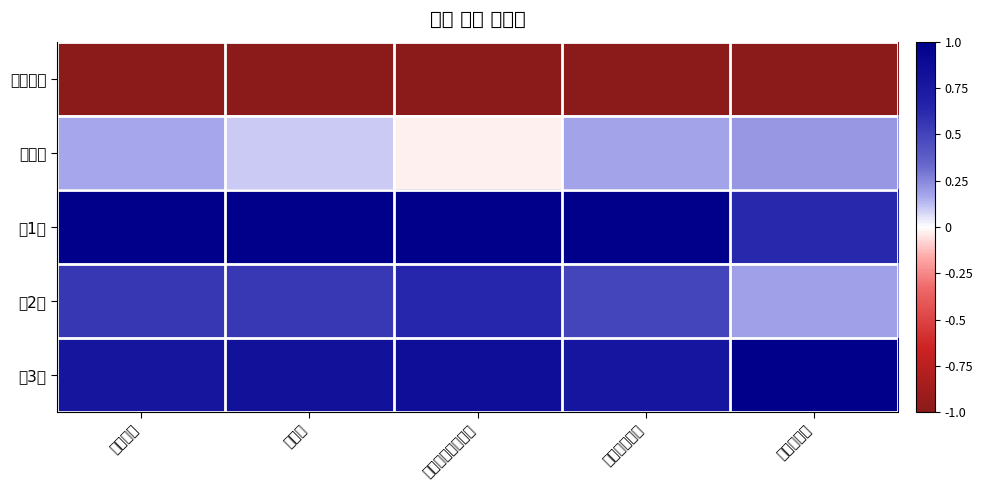

Which label corresponds to the largest value in the chart?

선거인수